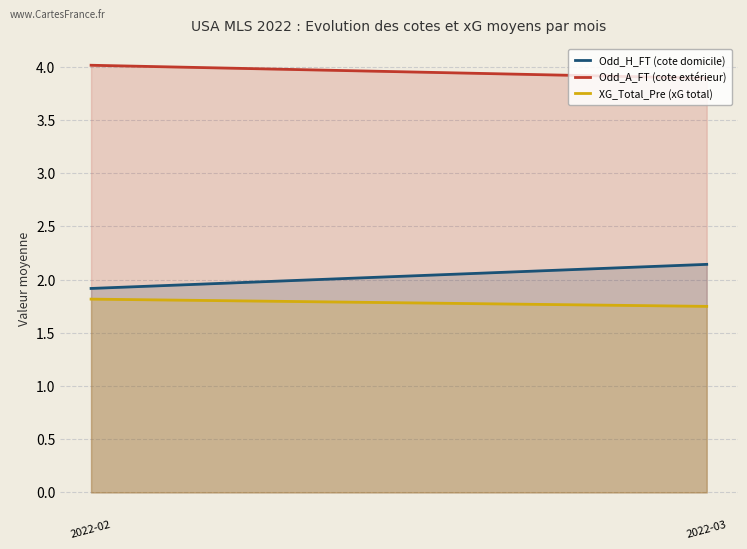

Which category has the highest value in the Odd_A_FT (cote extérieur) series?

2022-02